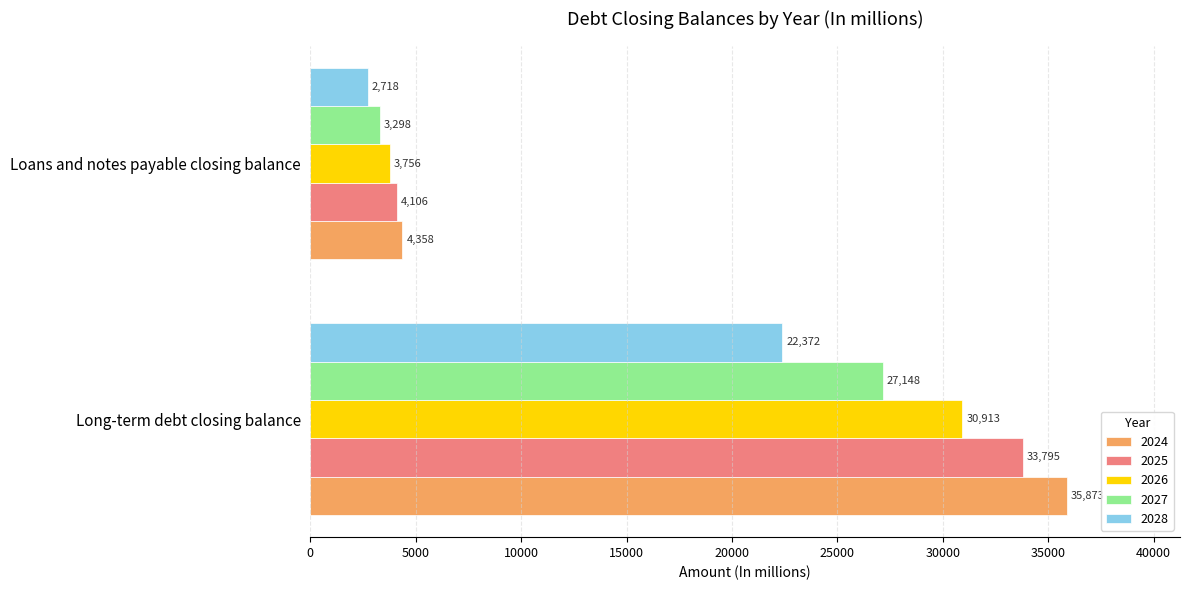

Which series has the largest range (max minus min)?

2024